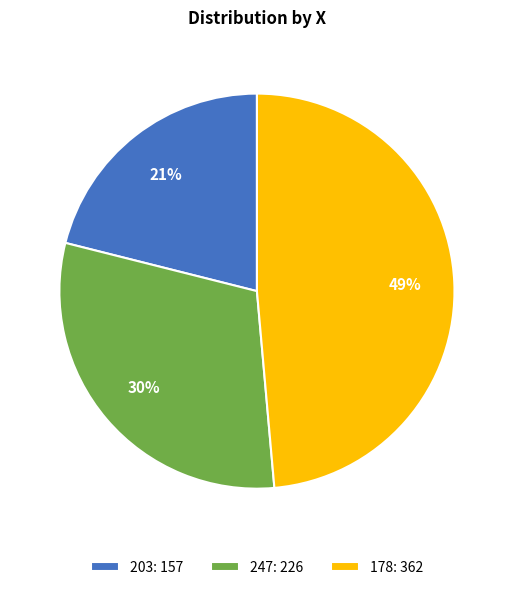

Rank the categories by value from highest to lowest.

178, 247, 203